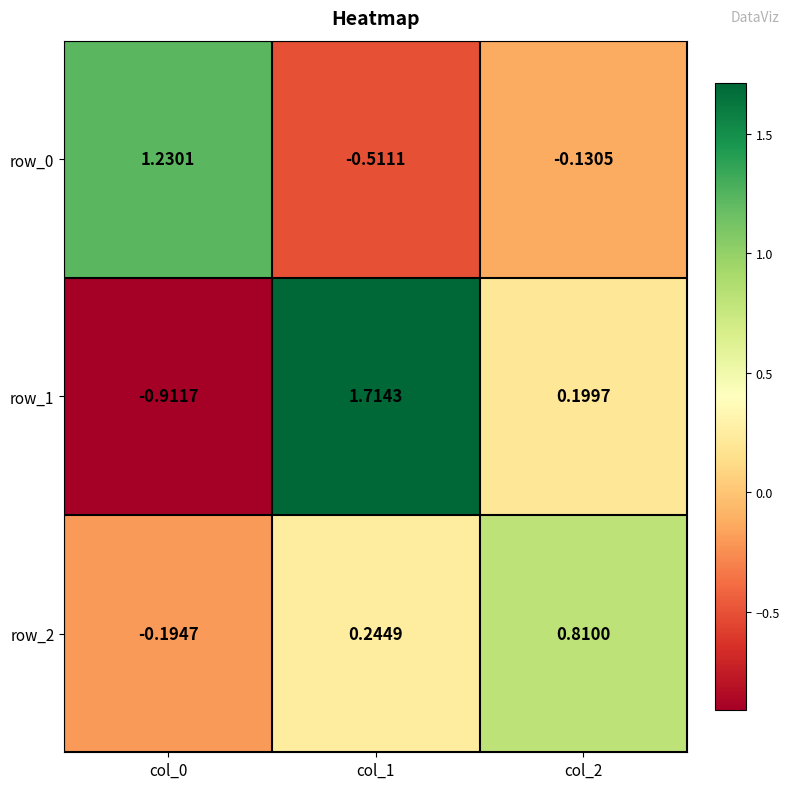

List the series in order of their overall mean, lowest first.

row_0, row_2, row_1